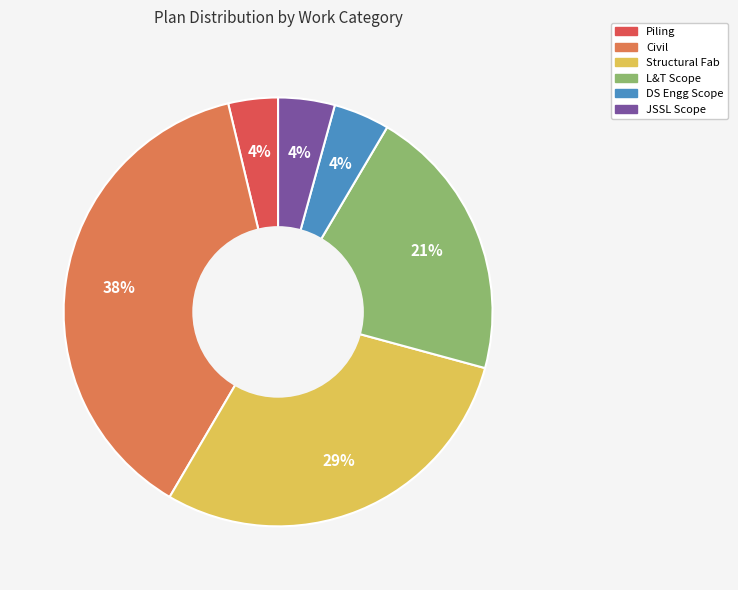

To the nearest percent, what percentage of the pie is DS Engg Scope?

4%